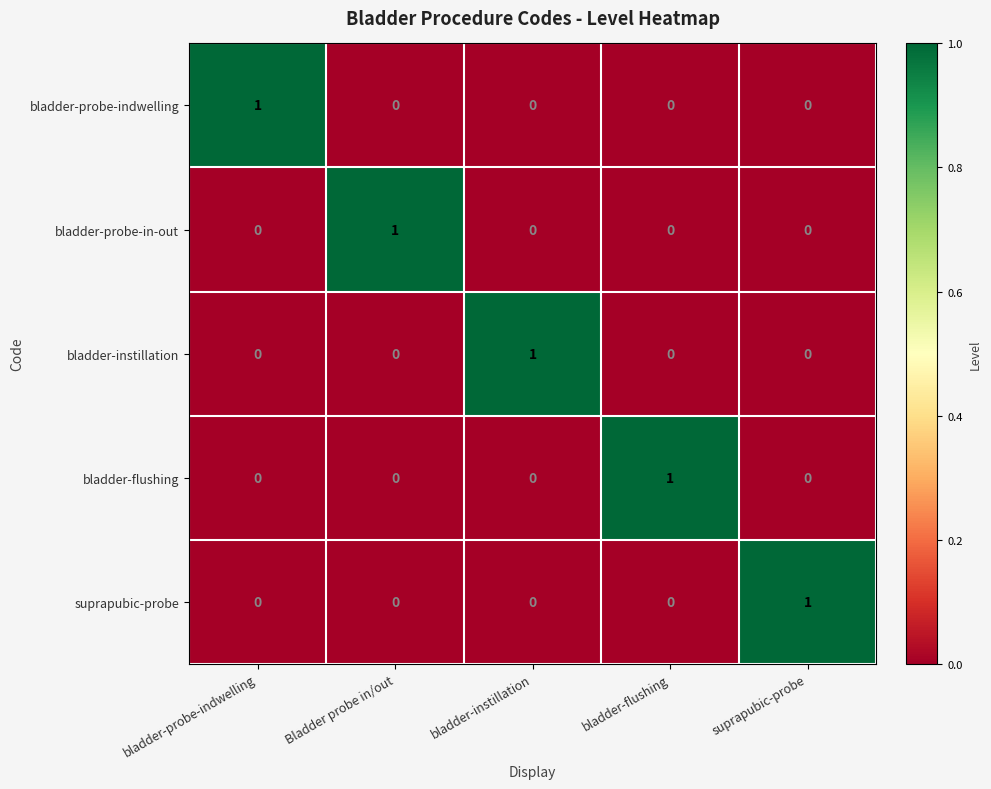

At which label does bladder-flushing reach its peak?

bladder-flushing